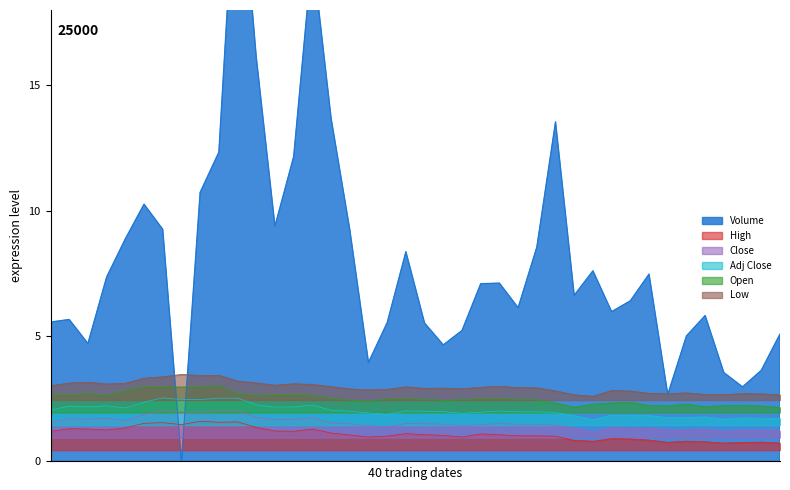

What is the difference between the Close values at 2013-11-20 and 2013-12-31?

0.7